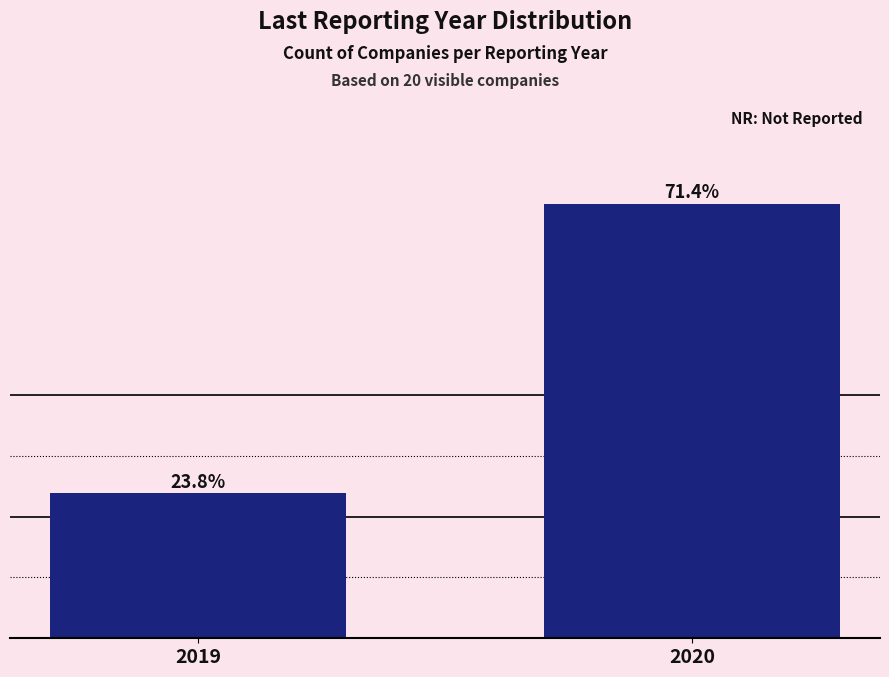

What is the difference between the maximum and minimum values?

47.6